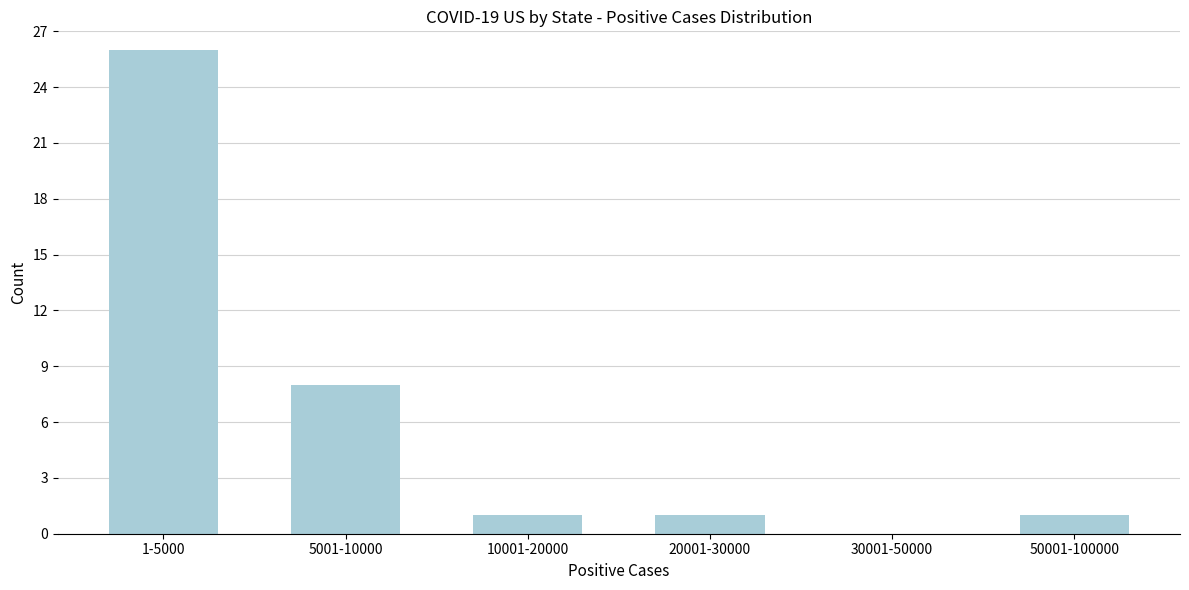

Reading left to right, what are all the values shown in this chart?

1-5000=26	5001-10000=8	10001-20000=1	20001-30000=1	30001-50000=0	50001-100000=1